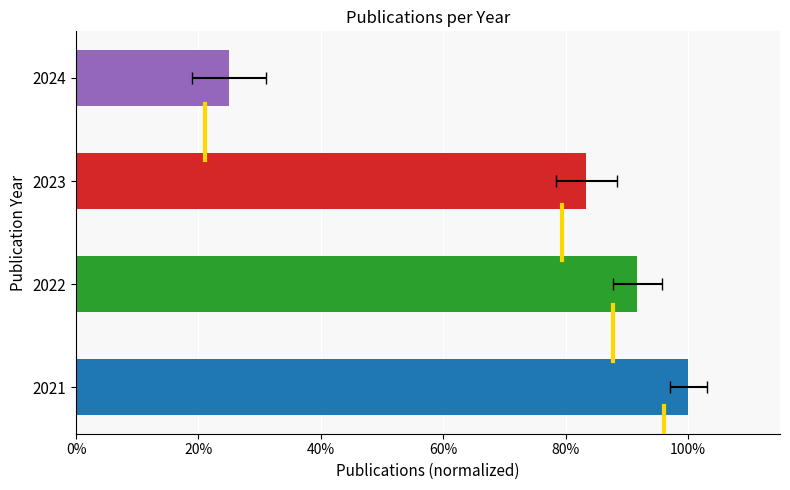

What is the smallest value displayed?

0.2